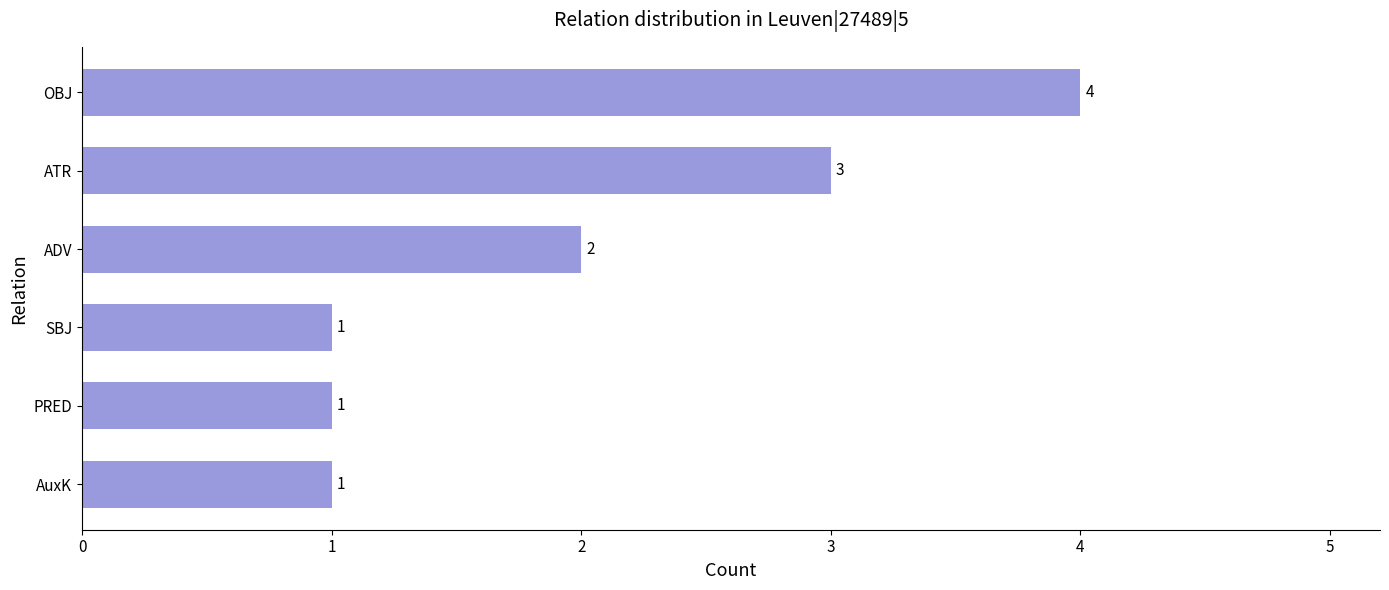

What is the change in value from SBJ to OBJ?

+3